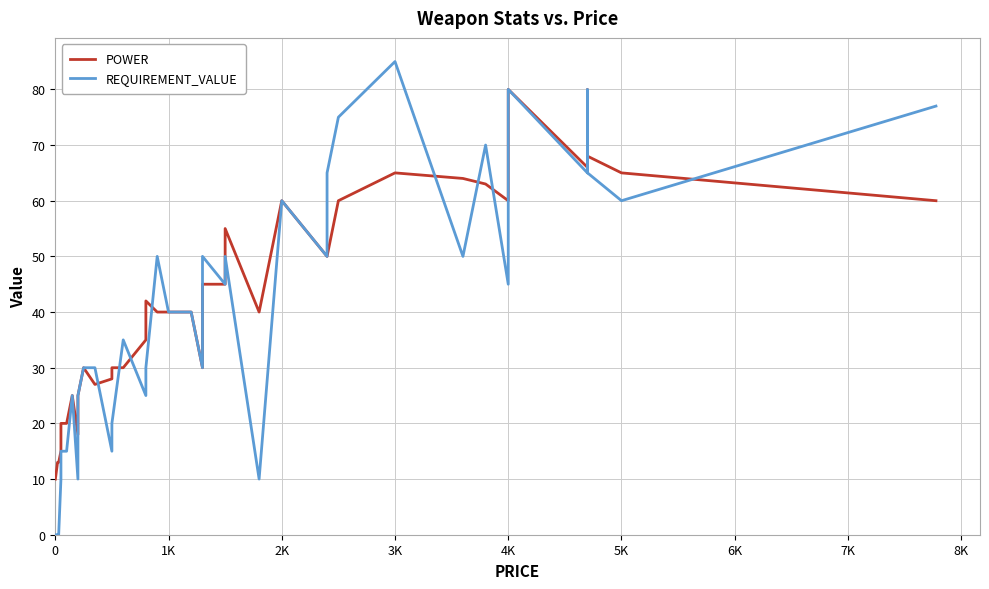

Which series has the largest total across all categories?

POWER